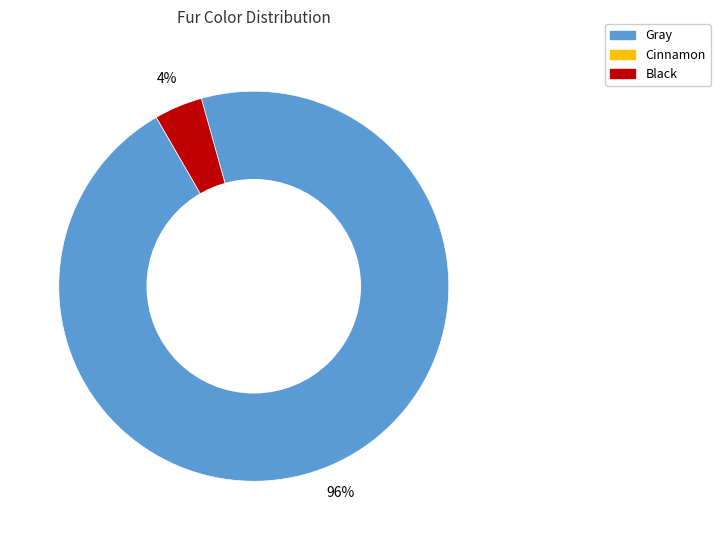

To the nearest percent, what is the difference between the largest and smallest slice percentages?

92%